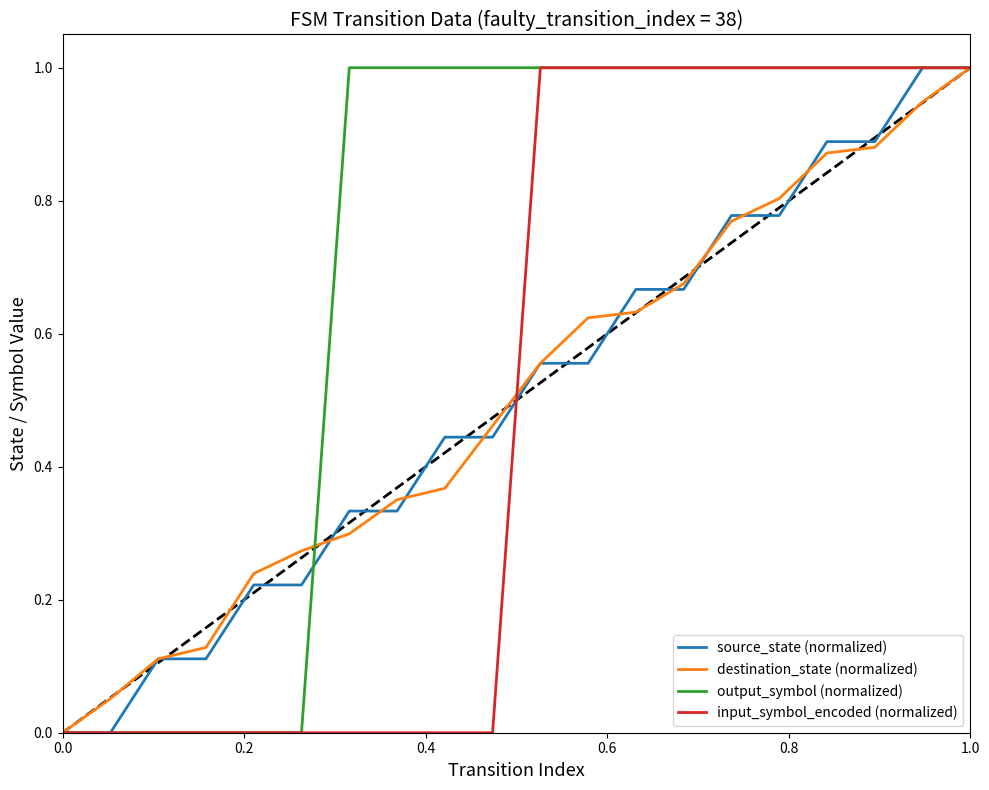

What is the greatest value displayed?

1.0